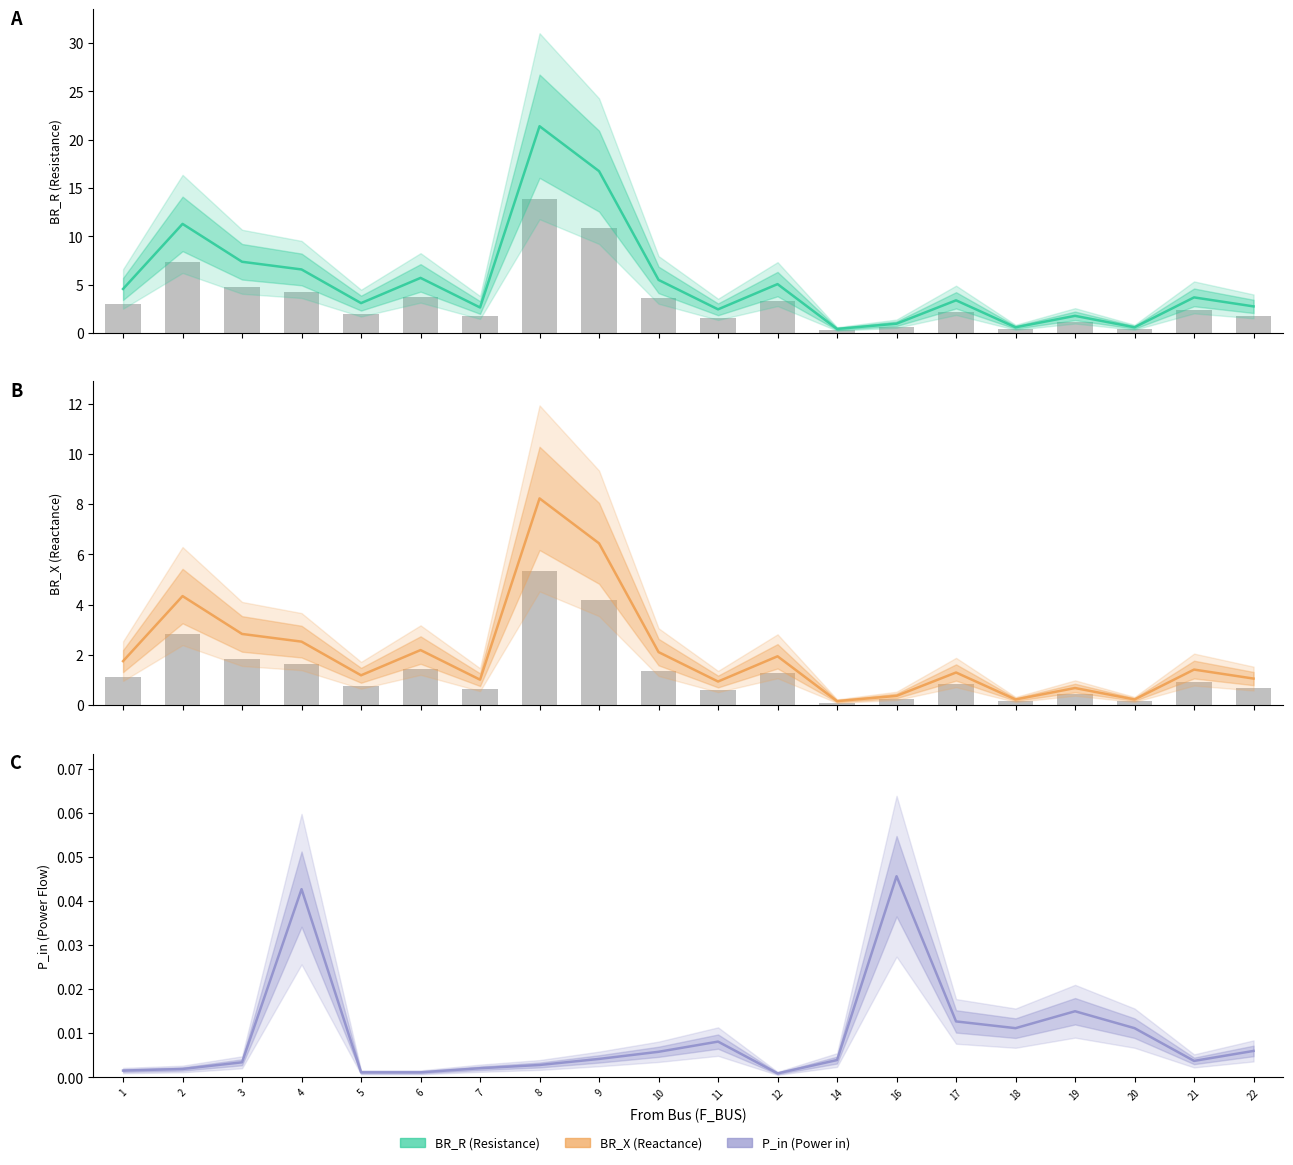

Are the bars horizontal?

No